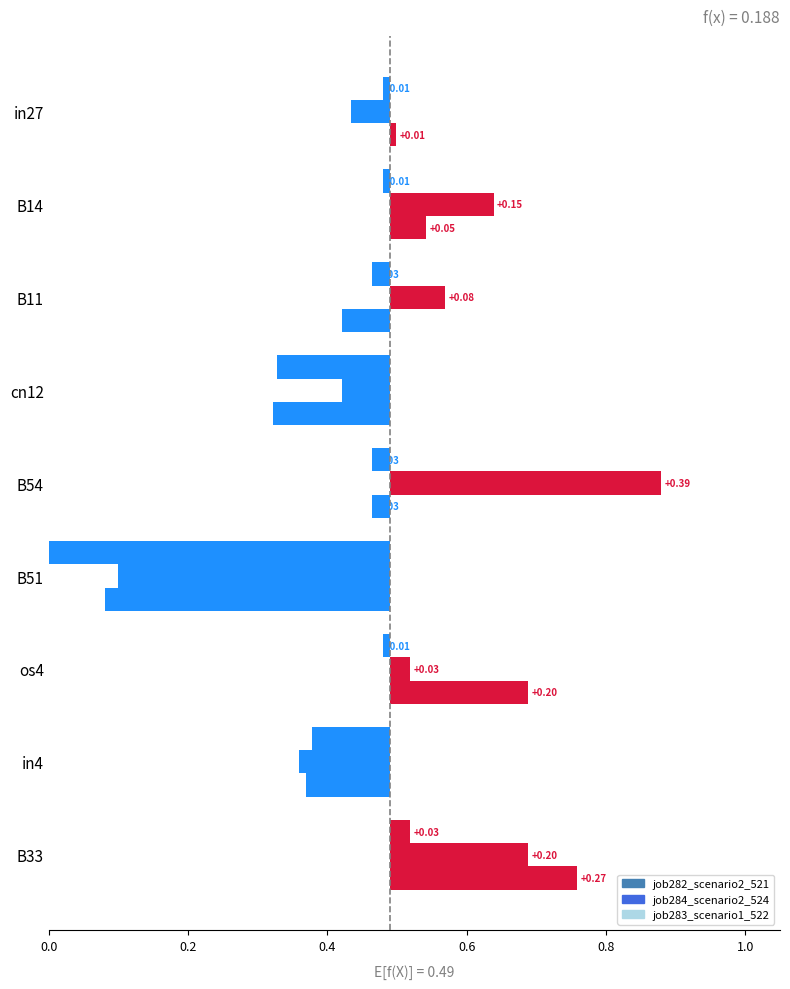

What is the maximum value for job282_scenario2_521?

0.3